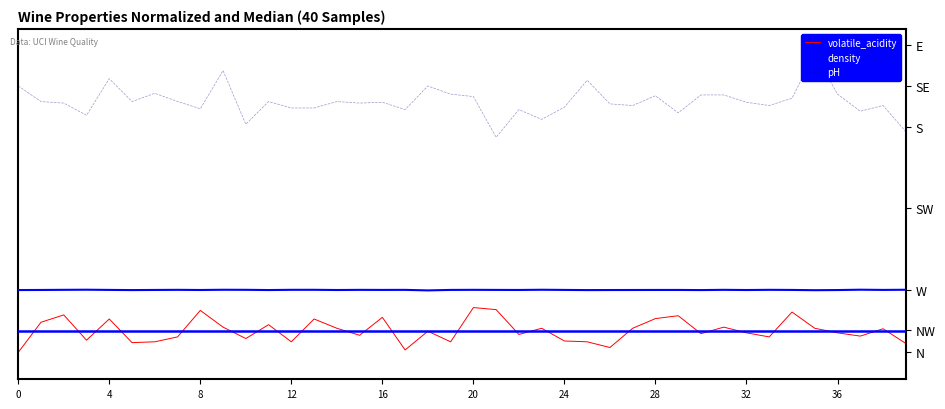

Between 19 and 29, which is larger?

29